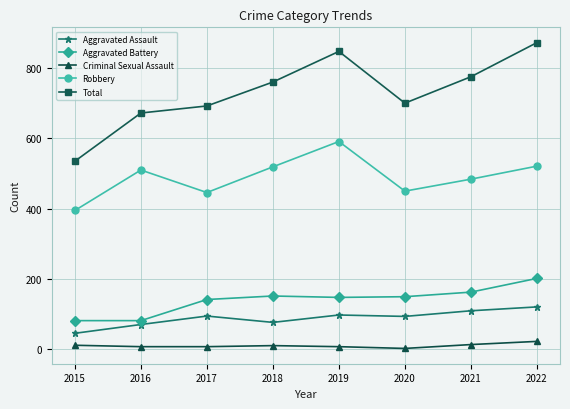

At which category does Robbery reach its first local valley?

2017